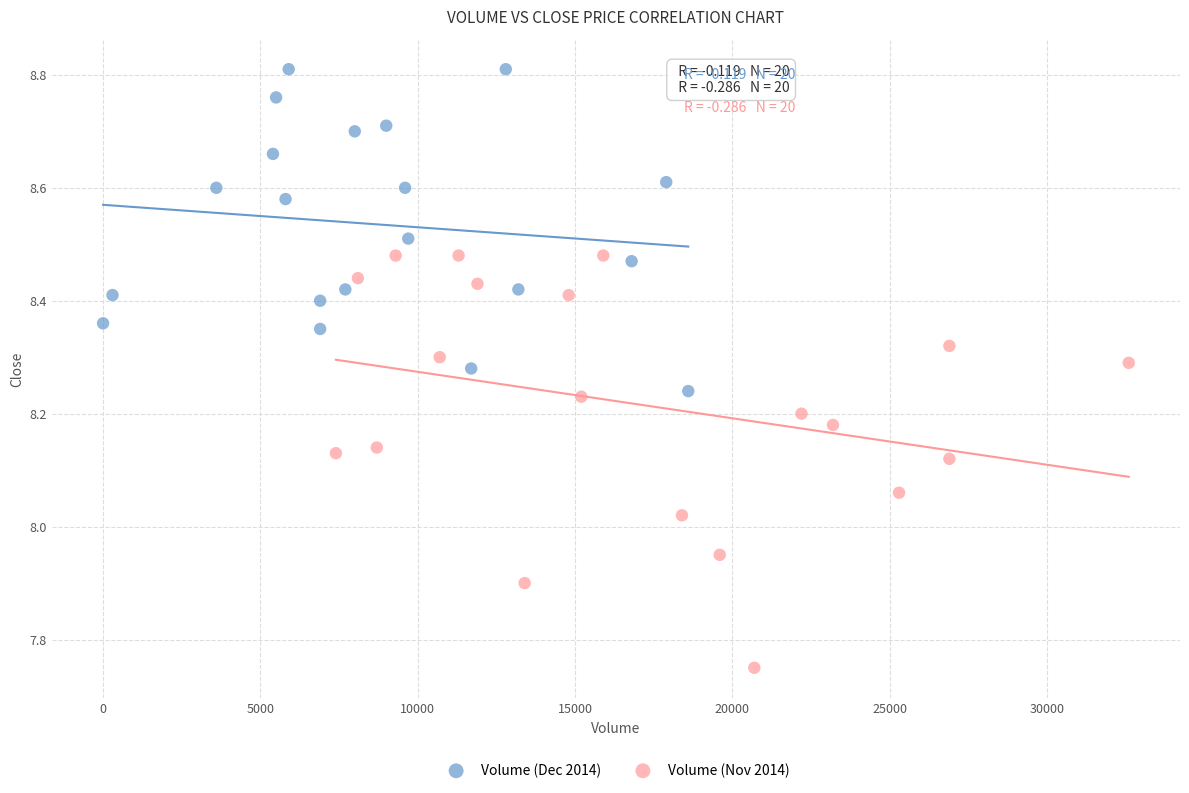

What are all the series names shown in the legend?

Volume (Dec 2014), Volume (Nov 2014)